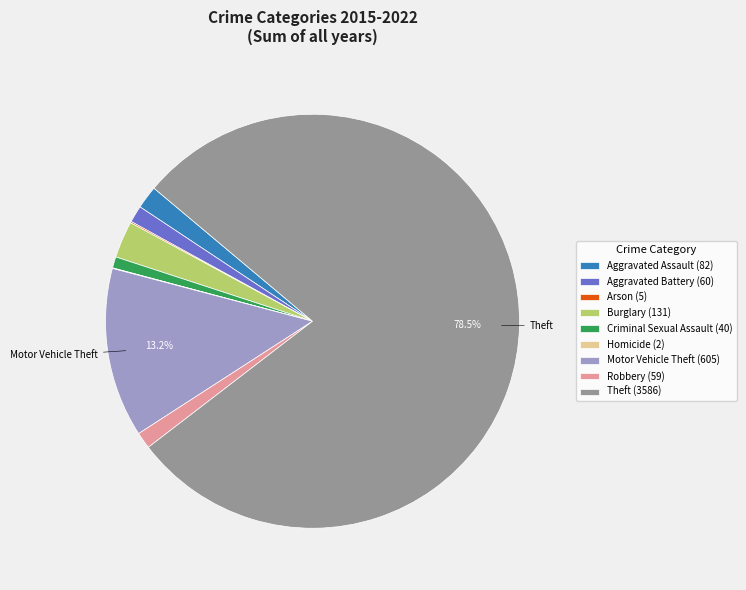

The Motor Vehicle Theft slice represents 13% of the pie. True or false?

True